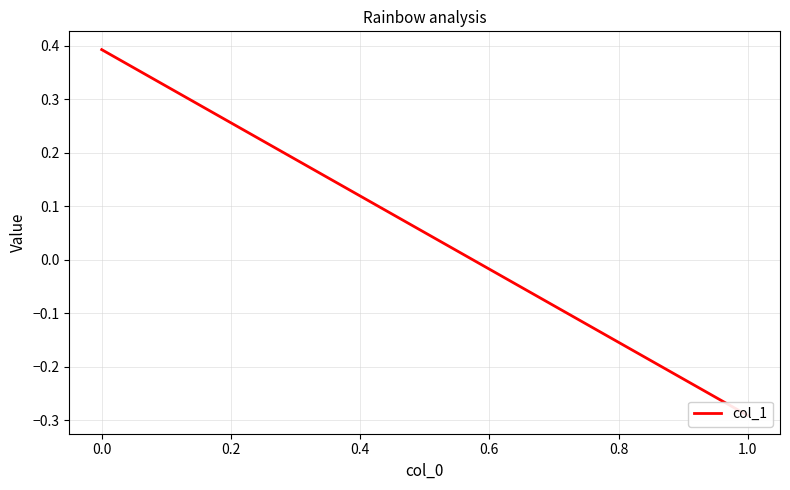

Count the values in the range 0 to 1.

1